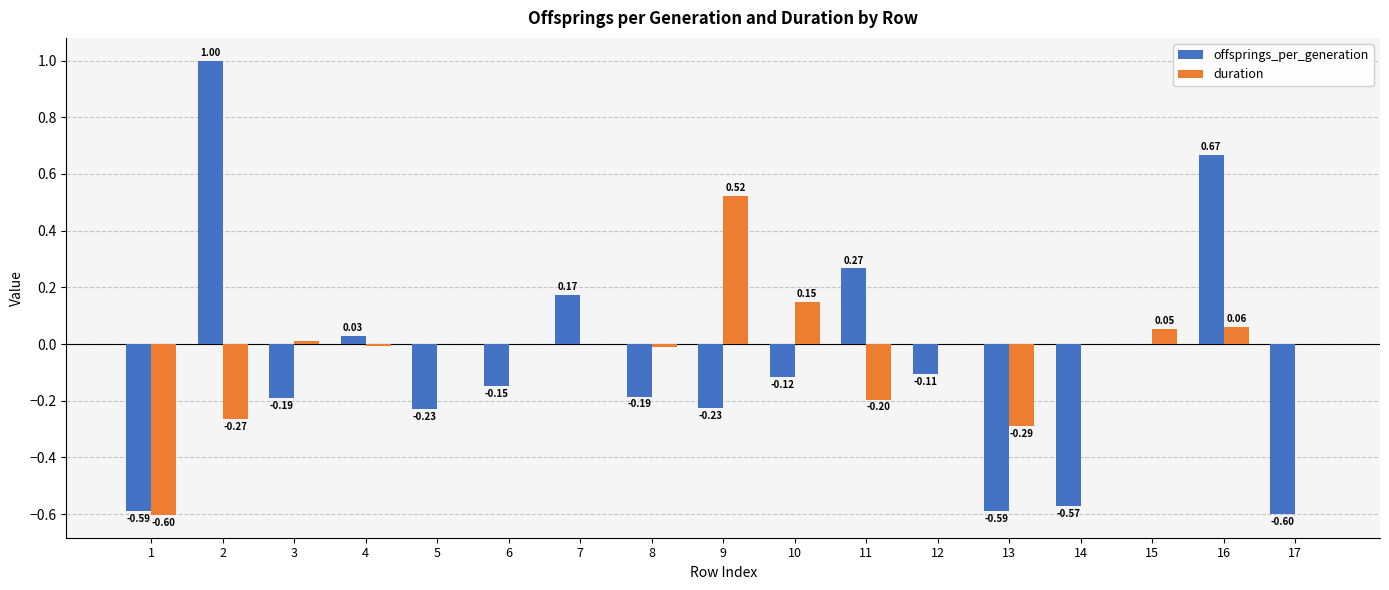

What is the sum of all duration values?

-0.6